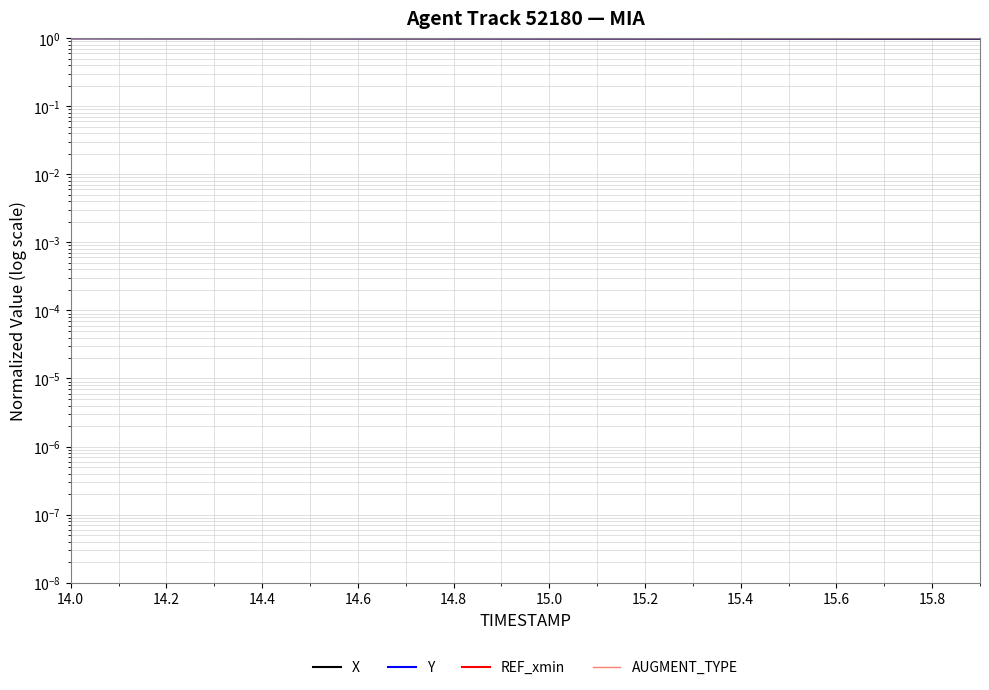

Is it true that X equals 1.0 at 15.0?

True